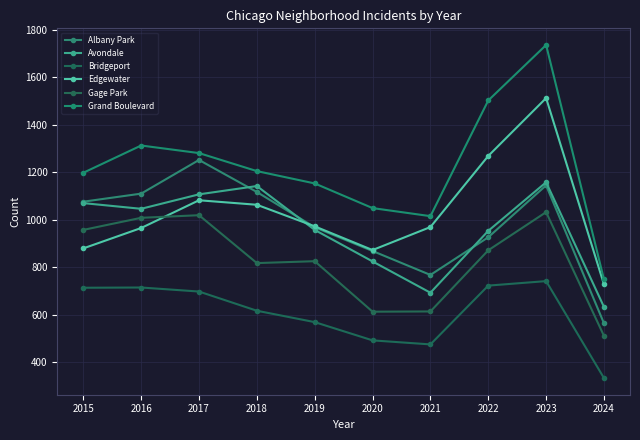

What is the difference between the highest and lowest values at 2021?

541